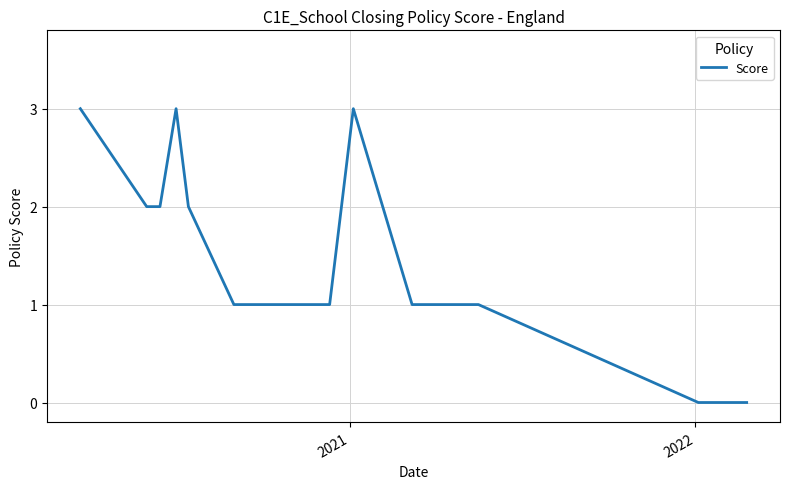

What is the difference between the maximum and minimum values?

3